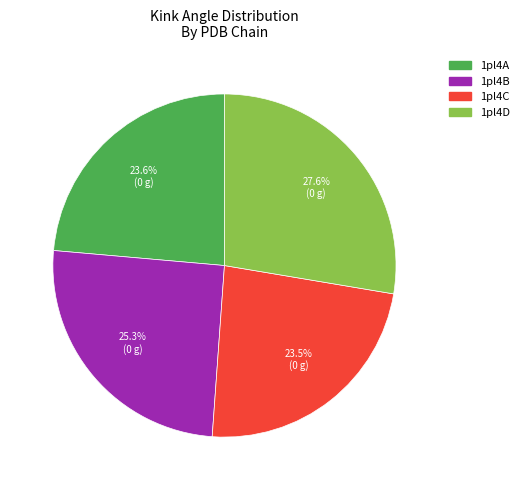

Which slice is the largest?

1pl4D